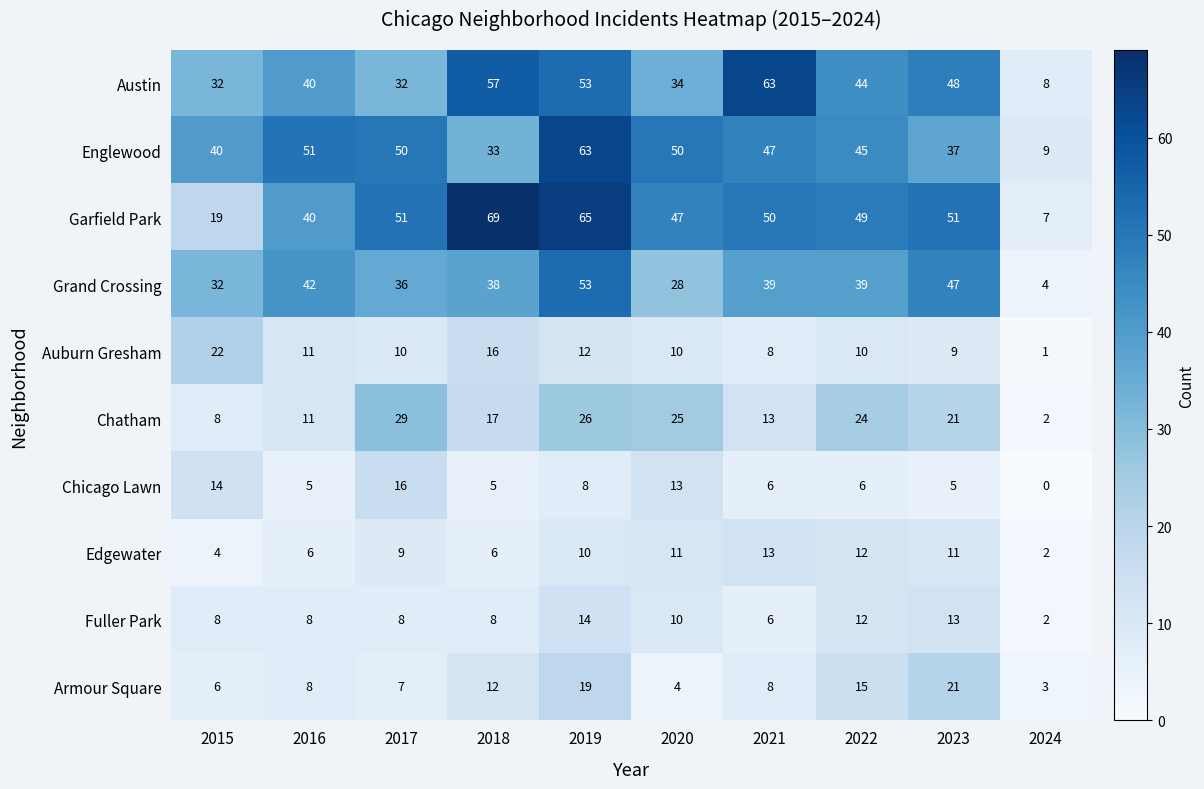

The value of Garfield Park at 2019 is 65. True or false?

True